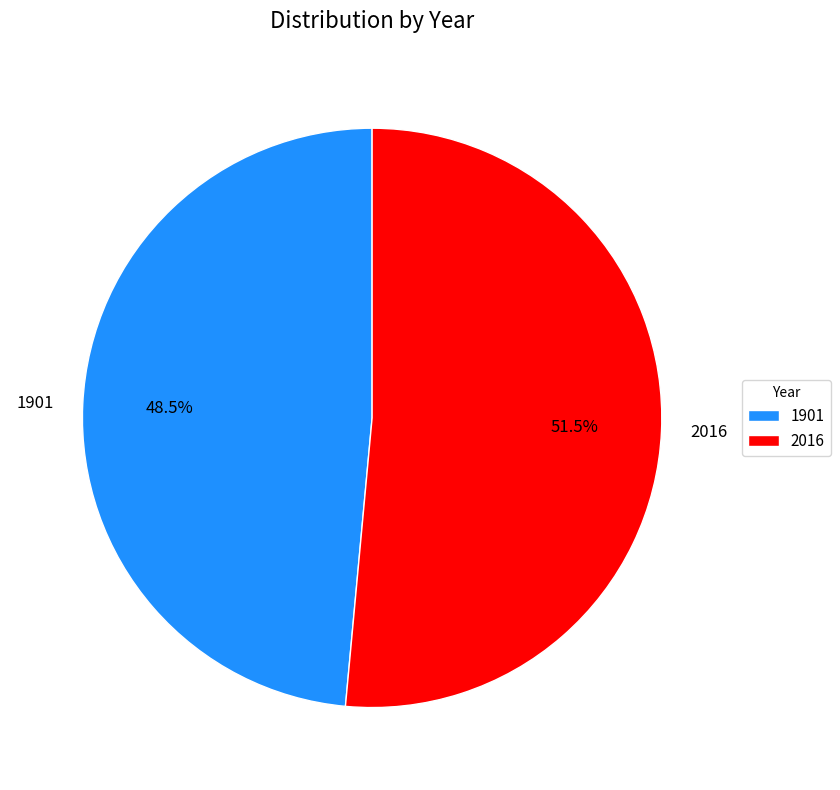

Count the number of slices in the pie.

2